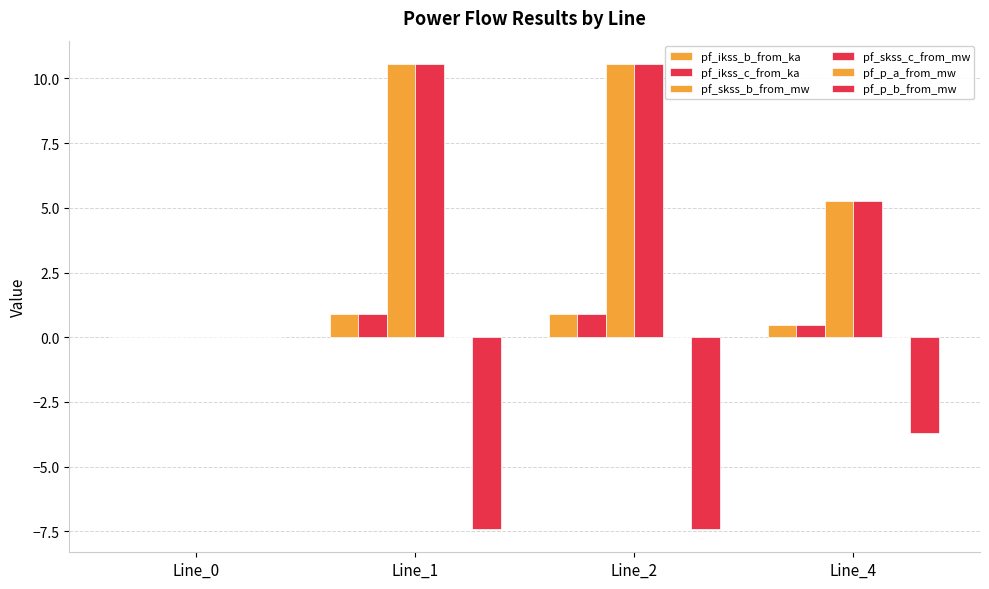

How many values in the pf_p_b_from_mw series exceed -3?

1